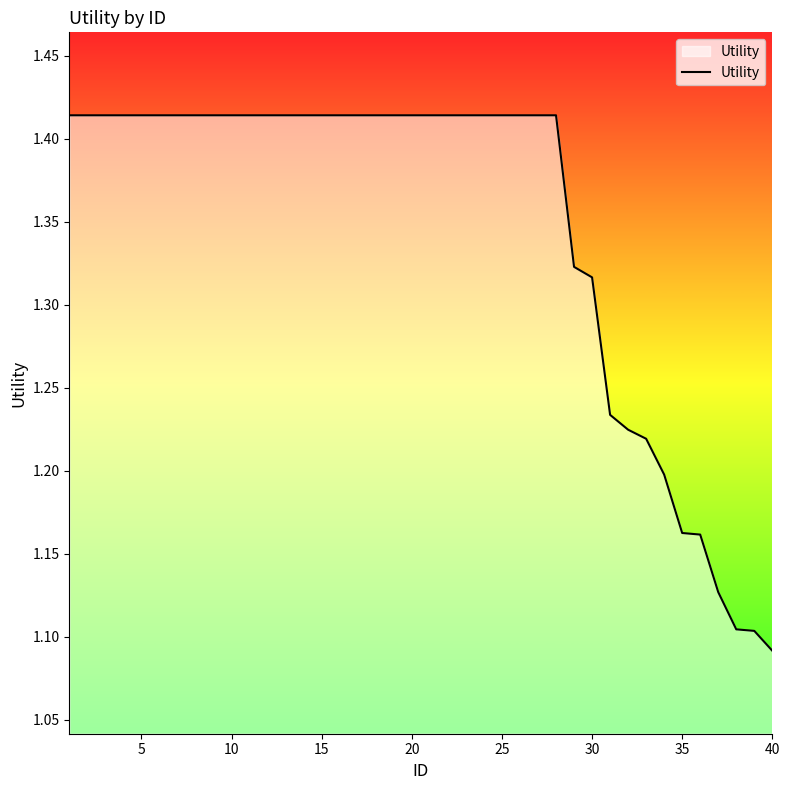

What is the difference between the maximum and minimum values?

0.3